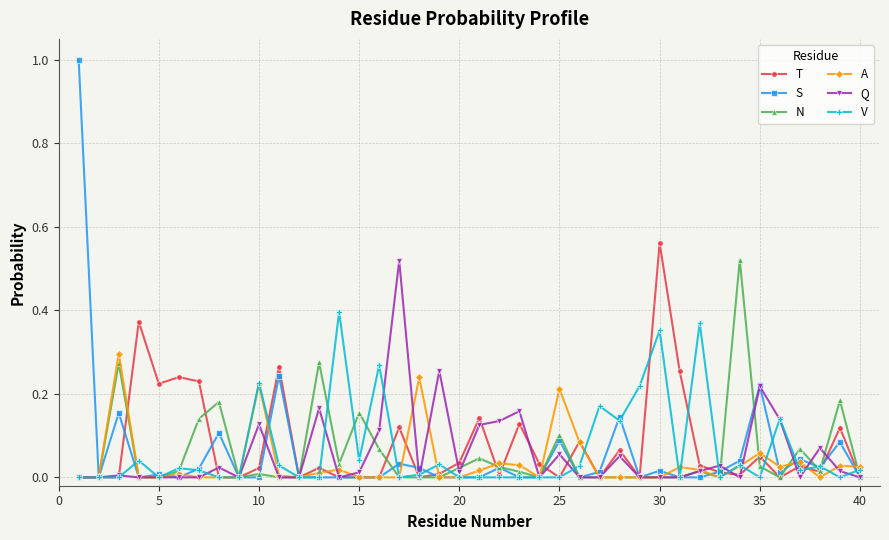

True or false: Q has more than 1 interior local peaks.

True